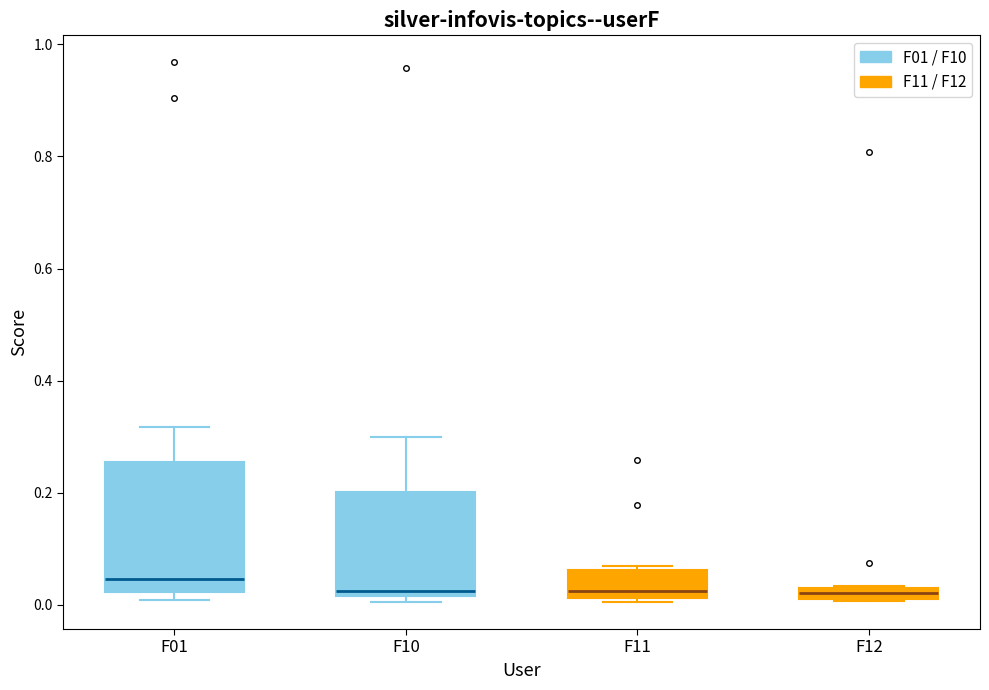

Comparing the boxes themselves (not the whiskers), which one is the tallest?

F01